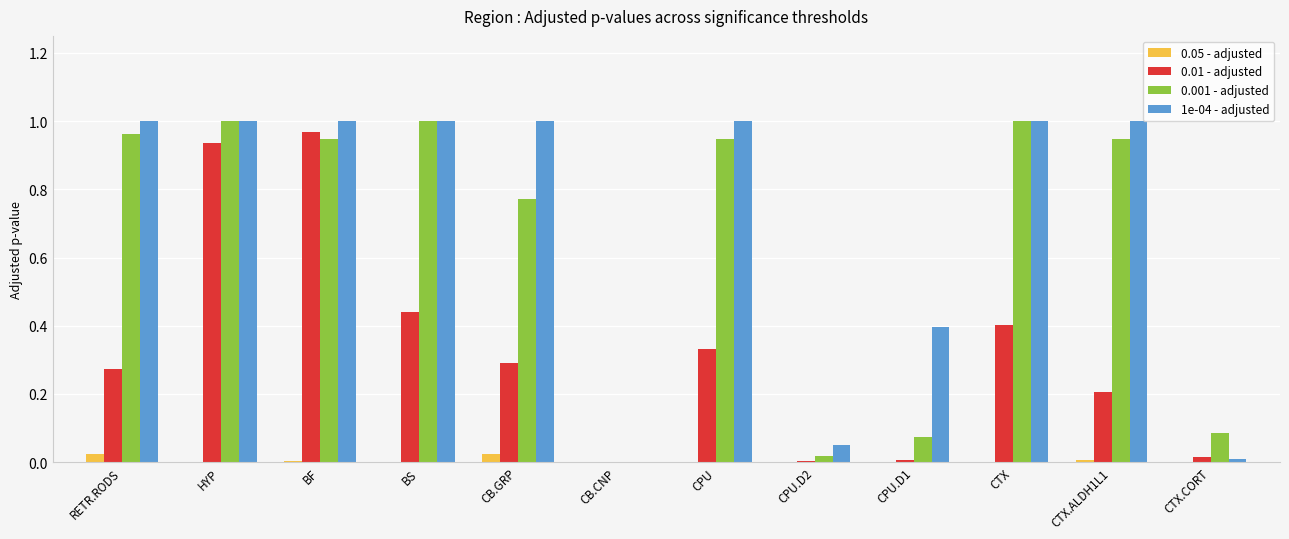

The value of 1e-04 - adjusted at BF is 1.0. True or false?

True